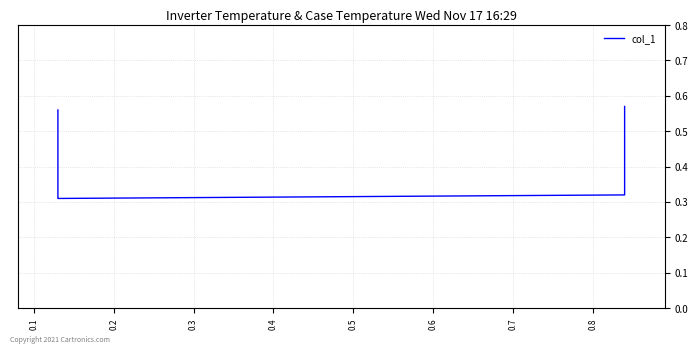

What is the greatest value displayed?

0.6